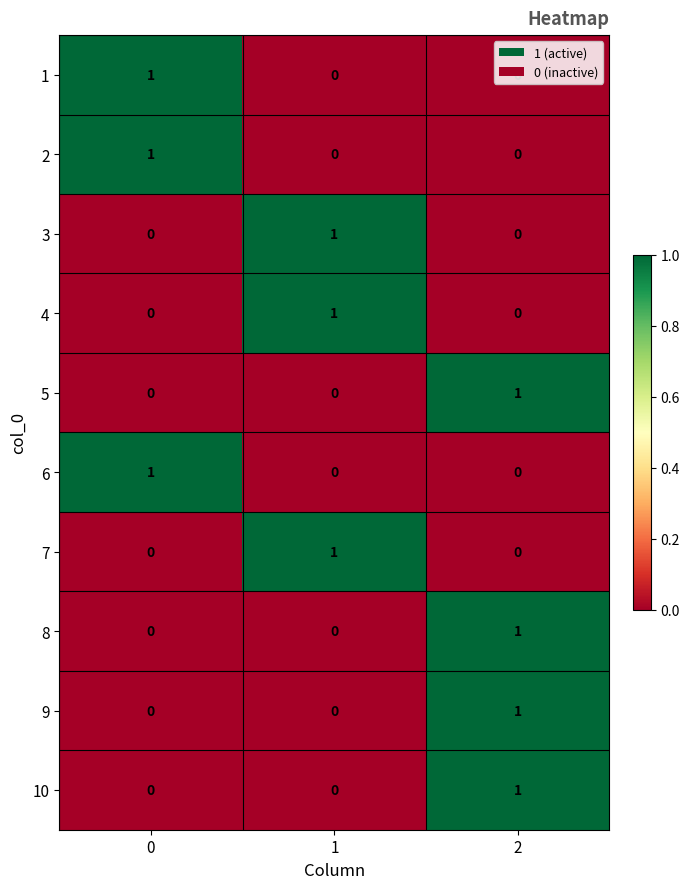

What is the total value across all series at 0?

3